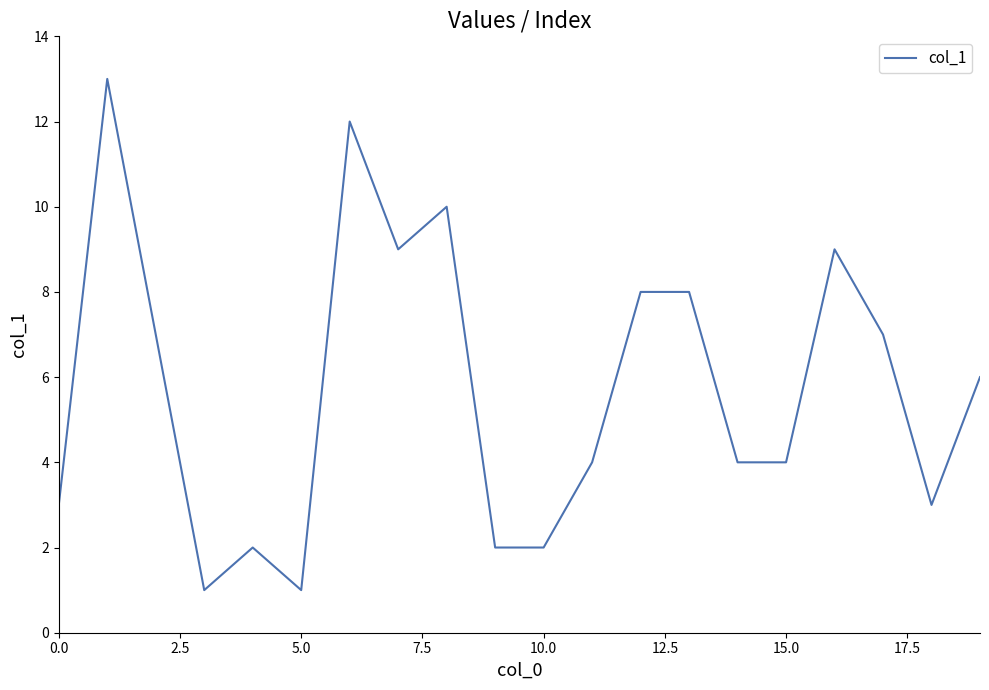

What is the maximum value shown in the chart?

13